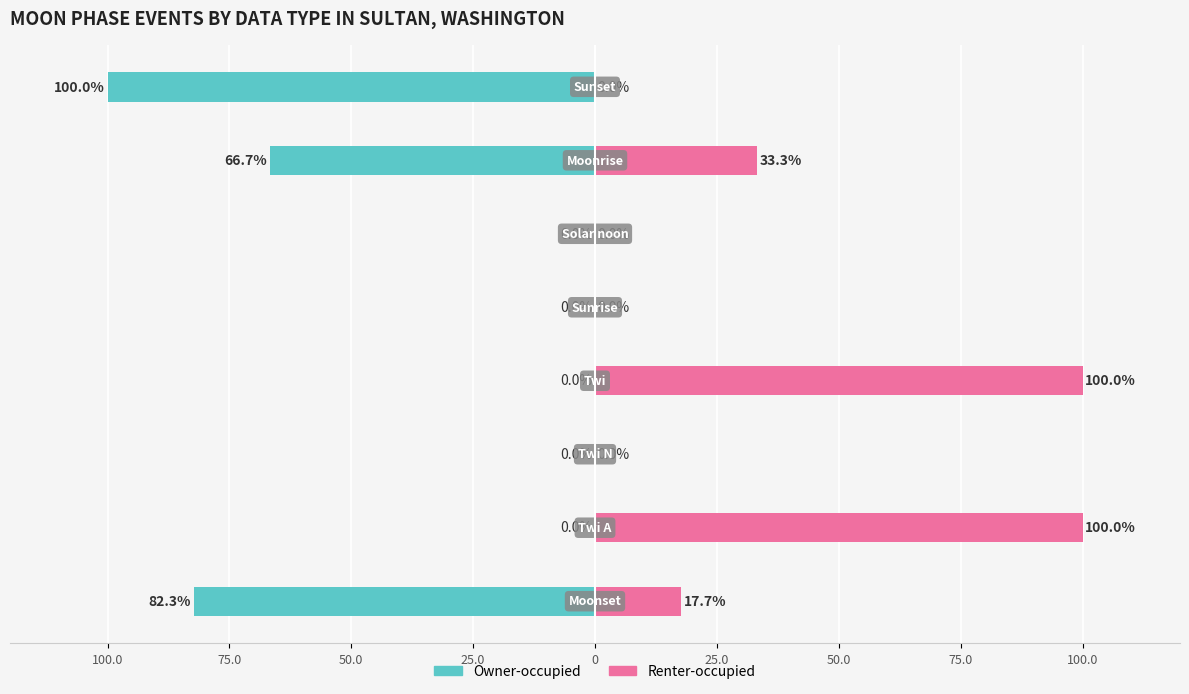

Which series changed the most between 75.0 and 75.0?

Owner-occupied